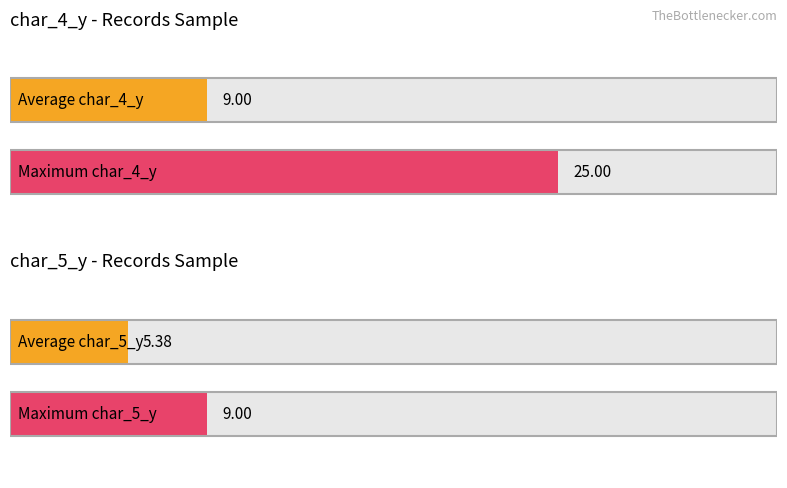

Is the value of char_5_y at 1296270 greater than the value of char_4_y at 1173312?

No